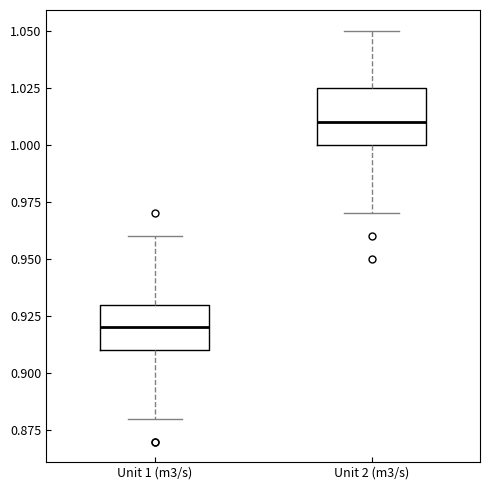

Reading left to right, transcribe this box plot: for each box, give where its median line is, the range the box spans, and where its two whiskers end, as read against the y-axis. The values are not printed on the chart, so give them approximately, as read against the axis.

Unit 1 (m3/s): median 0.920, box 0.910 to 0.930, whiskers 0.880 to 0.960
Unit 2 (m3/s): median 1.010, box 1.000 to 1.025, whiskers 0.970 to 1.050